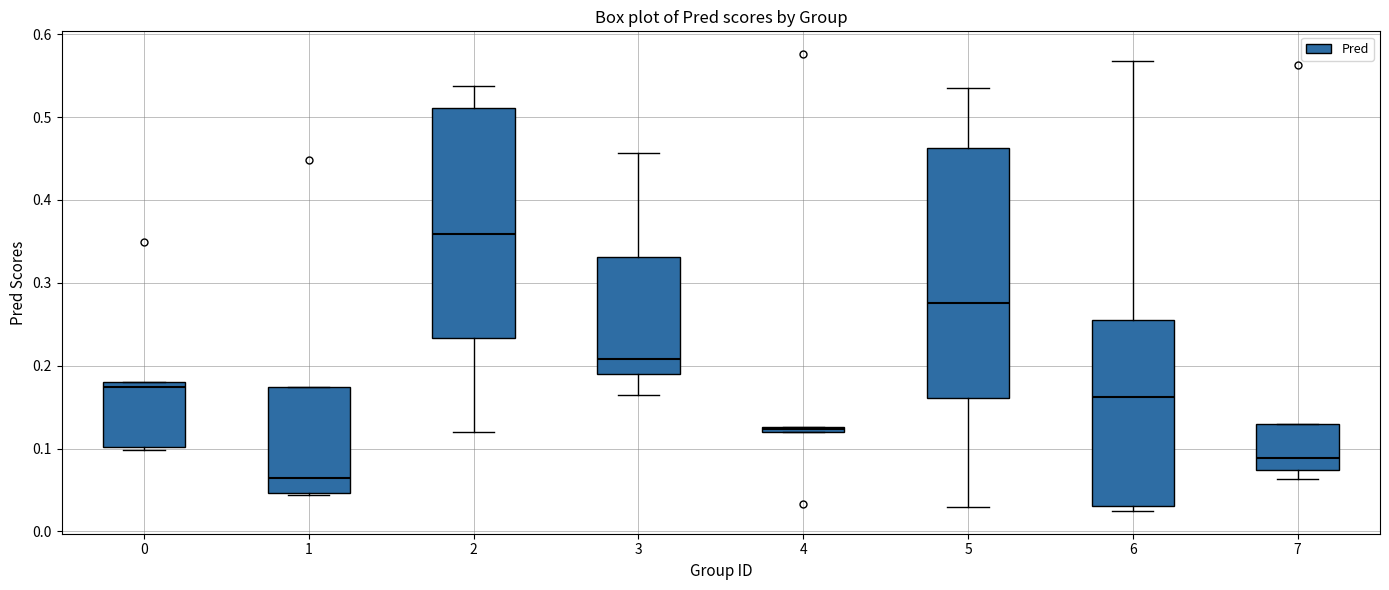

Comparing the boxes themselves (not the whiskers), which one is the tallest?

5